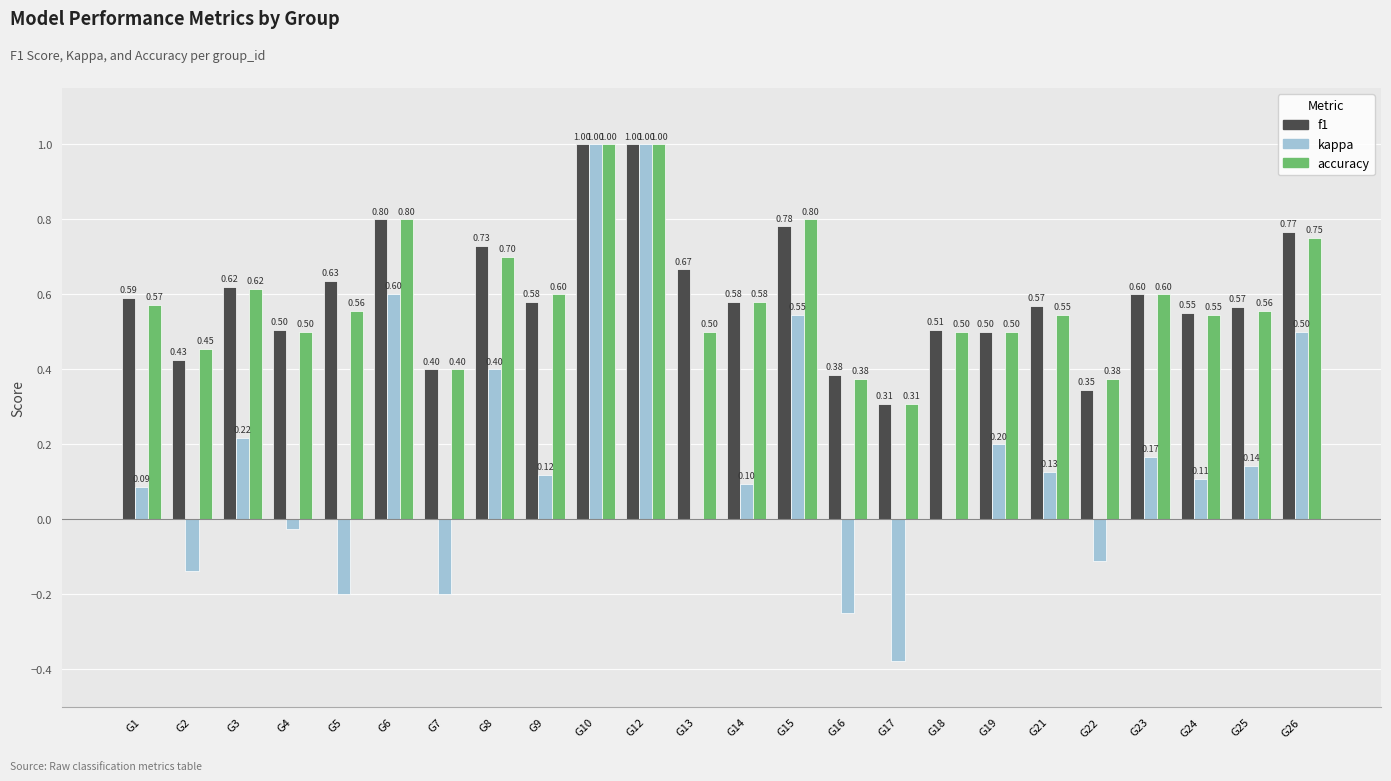

The value of accuracy at G22 is 0.7. True or false?

False